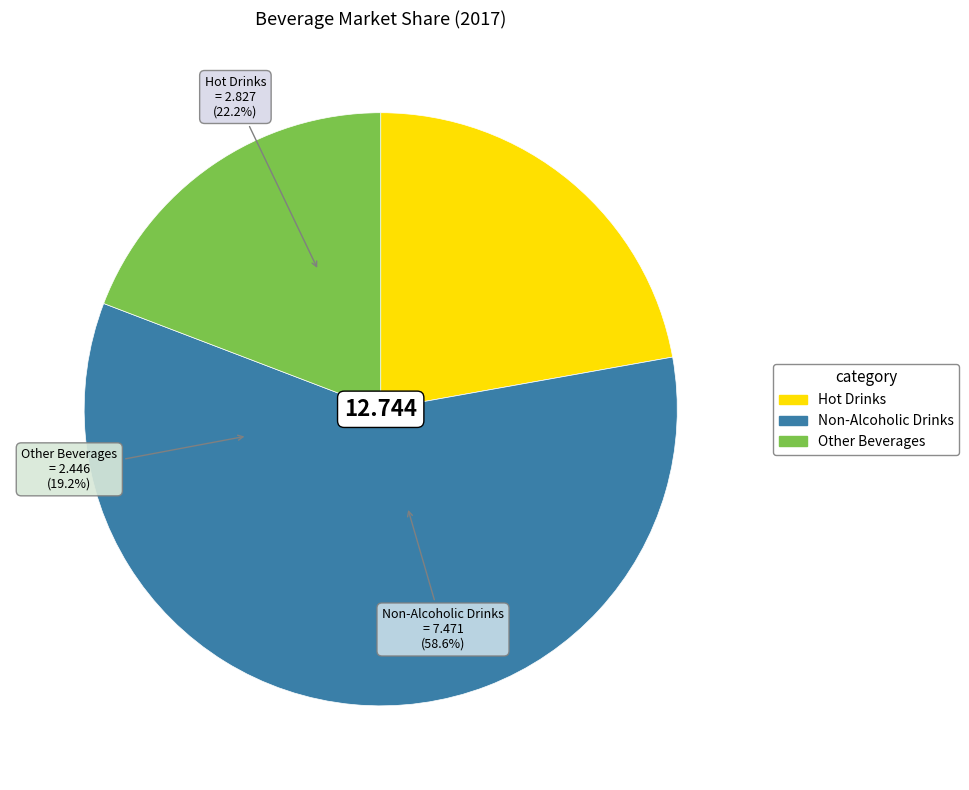

What percentage do Hot Drinks and Other Beverages together represent?

41.4%